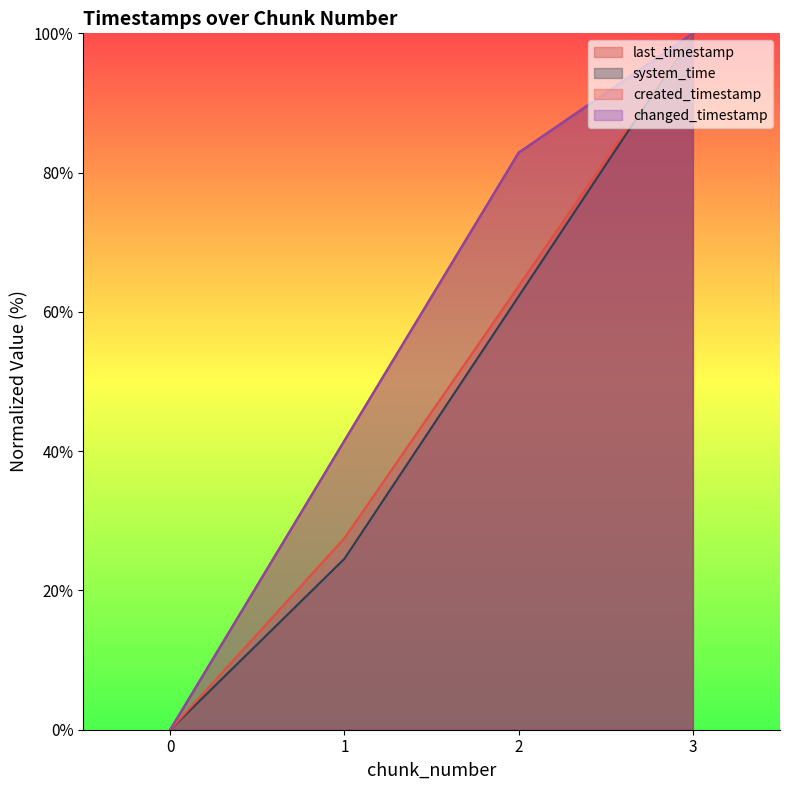

How many series are shown in this chart?

4